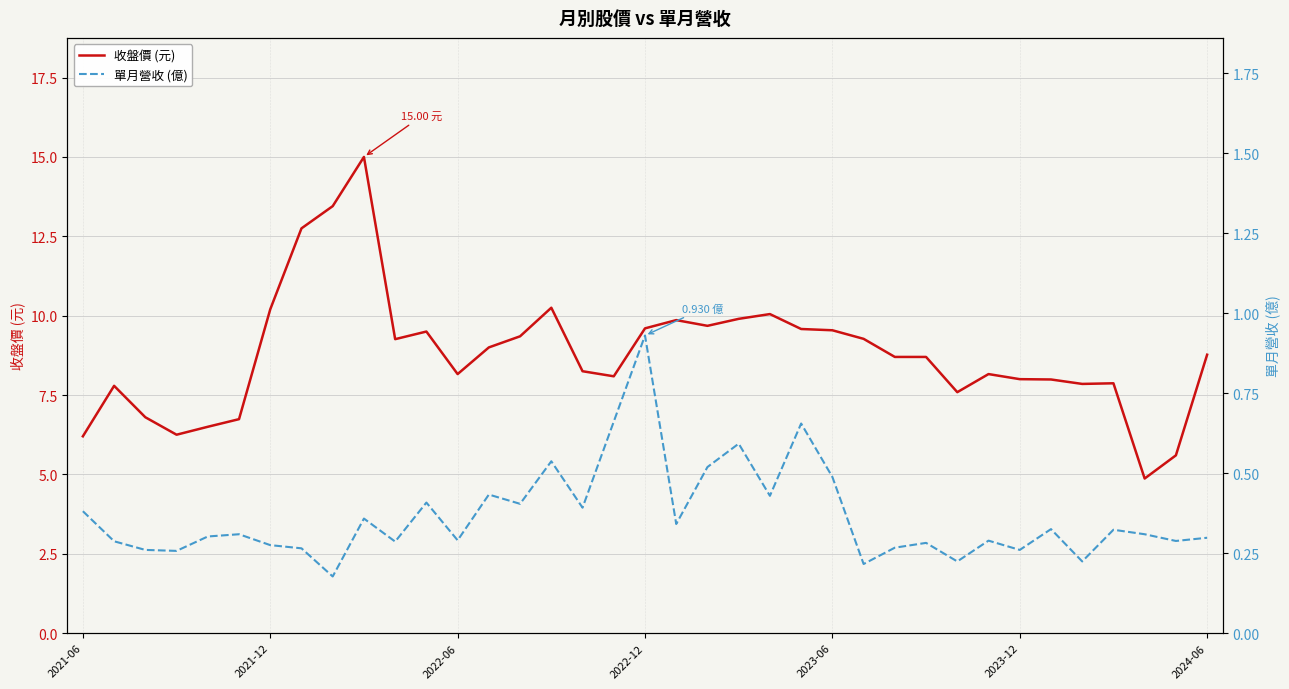

What is the maximum value shown in the chart?

15.0